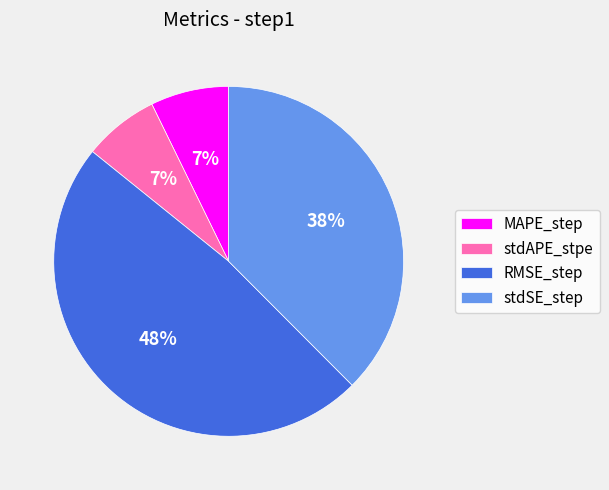

To the nearest percent, what is the combined percentage of stdAPE_stpe and MAPE_step?

14%